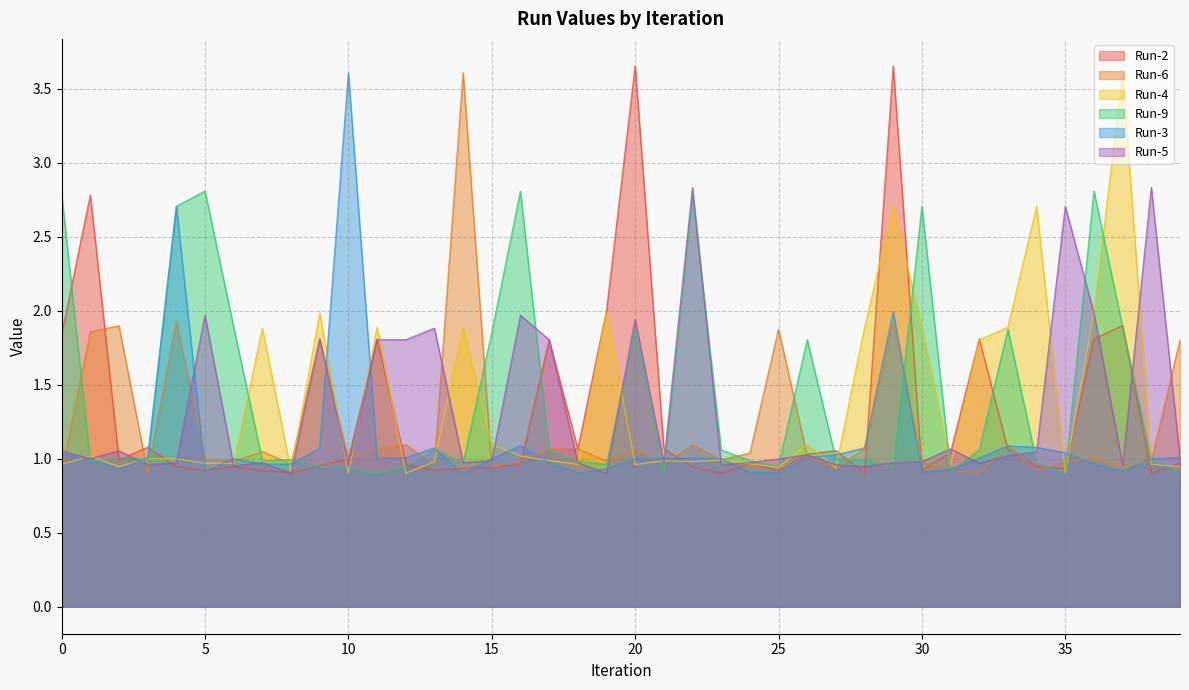

Reading right to left, list all the values displayed in this chart.

Run-2: 39=1.0	38=0.9	37=1.9	36=1.8	35=0.9	34=0.9	33=1.1	32=1.8	31=1.0	30=0.9	29=3.7	28=0.9	27=1.1	26=1.0	25=0.9	24=1.0	23=0.9	22=0.9	21=1.1	20=3.7	19=2.0	18=1.1	17=1.8	16=1.0	15=0.9	14=0.9	13=0.9	12=1.0	11=1.8	10=1.0	9=1.0	8=0.9	7=0.9	6=0.9	5=0.9	4=0.9	3=1.1	2=1.0	1=2.8	0=1.8
Run-6: 39=1.8	38=1.0	37=0.9	36=1.0	35=1.0	34=0.9	33=1.1	32=0.9	31=0.9	30=1.0	29=1.9	28=1.1	27=0.9	26=1.0	25=1.9	24=1.0	23=1.0	22=1.1	21=1.0	20=1.1	19=1.0	18=1.1	17=1.1	16=1.0	15=0.9	14=3.6	13=1.0	12=1.1	11=1.1	10=1.0	9=1.8	8=1.0	7=1.0	6=1.0	5=1.0	4=1.9	3=0.9	2=1.9	1=1.9	0=0.9
Run-4: 39=0.9	38=1.0	37=3.6	36=2.0	35=0.9	34=2.7	33=1.9	32=1.8	31=1.0	30=1.9	29=2.7	28=1.9	27=0.9	26=1.1	25=0.9	24=1.0	23=1.0	22=1.0	21=1.0	20=1.0	19=2.0	18=1.0	17=1.0	16=1.0	15=1.1	14=1.9	13=1.0	12=0.9	11=1.9	10=0.9	9=2.0	8=0.9	7=1.9	6=1.0	5=1.0	4=1.0	3=1.0	2=0.9	1=1.0	0=1.0
Run-9: 39=0.9	38=1.0	37=1.9	36=2.8	35=0.9	34=1.0	33=1.9	32=1.1	31=0.9	30=2.7	29=0.9	28=1.0	27=1.0	26=1.8	25=1.0	24=1.0	23=1.1	22=2.8	21=0.9	20=1.9	19=1.0	18=1.0	17=1.1	16=2.8	15=1.9	14=1.0	13=1.1	12=0.9	11=0.9	10=0.9	9=0.9	8=1.0	7=1.0	6=1.9	5=2.8	4=2.7	3=1.0	2=1.0	1=1.0	0=2.8
Run-3: 39=1.0	38=1.0	37=0.9	36=1.0	35=1.0	34=1.1	33=1.1	32=1.0	31=0.9	30=0.9	29=2.0	28=1.1	27=1.0	26=1.0	25=0.9	24=0.9	23=1.0	22=1.0	21=1.0	20=1.0	19=0.9	18=0.9	17=1.0	16=1.1	15=1.0	14=0.9	13=1.1	12=1.0	11=1.0	10=3.6	9=1.1	8=1.0	7=1.0	6=1.0	5=0.9	4=2.7	3=1.0	2=0.9	1=1.0	0=1.0
Run-5: 39=1.0	38=2.8	37=1.0	36=2.0	35=2.7	34=1.0	33=1.0	32=1.0	31=1.1	30=1.0	29=1.0	28=0.9	27=1.0	26=1.0	25=1.0	24=1.0	23=1.0	22=2.8	21=1.0	20=1.9	19=0.9	18=1.0	17=1.8	16=2.0	15=1.0	14=1.0	13=1.9	12=1.8	11=1.8	10=1.0	9=1.8	8=0.9	7=1.0	6=1.0	5=2.0	4=1.0	3=1.0	2=1.1	1=1.0	0=1.1